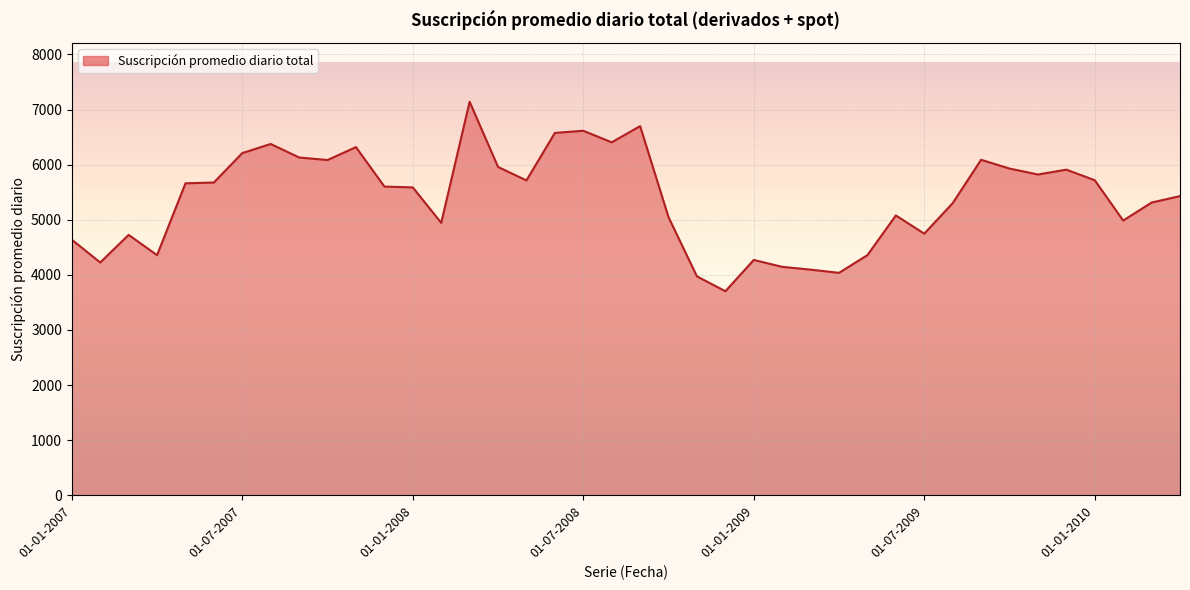

What is the difference between the maximum and minimum values?

3439